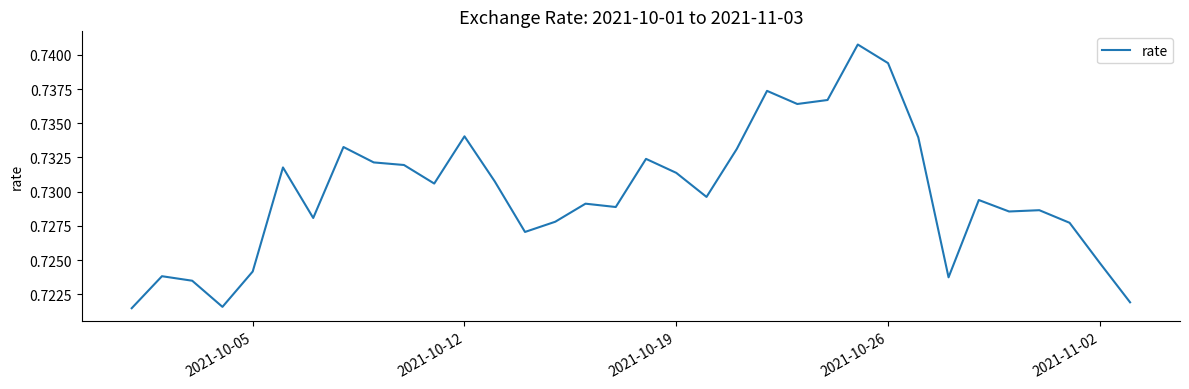

Count the values in the range 0 to 1.

34